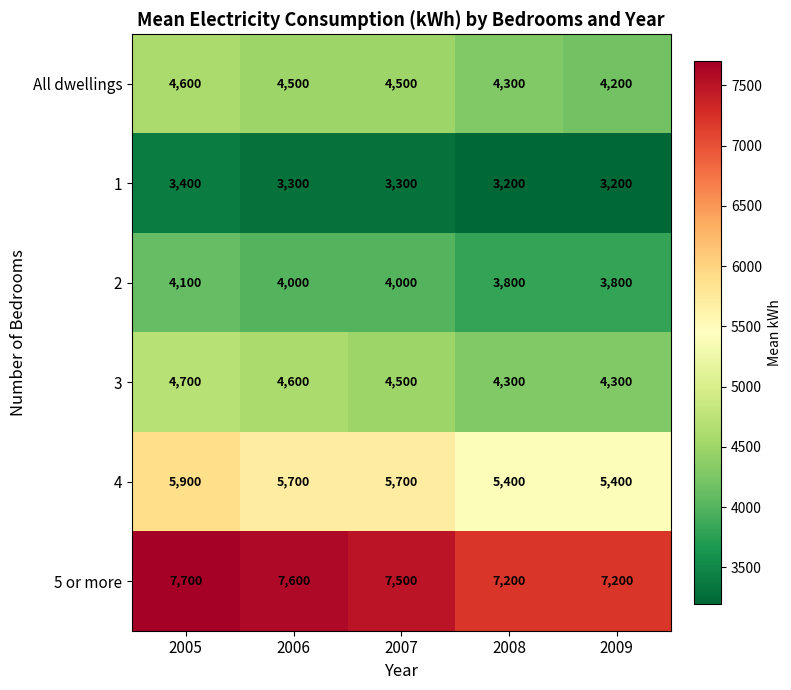

What is the difference between the highest and lowest values at 2007?

4200